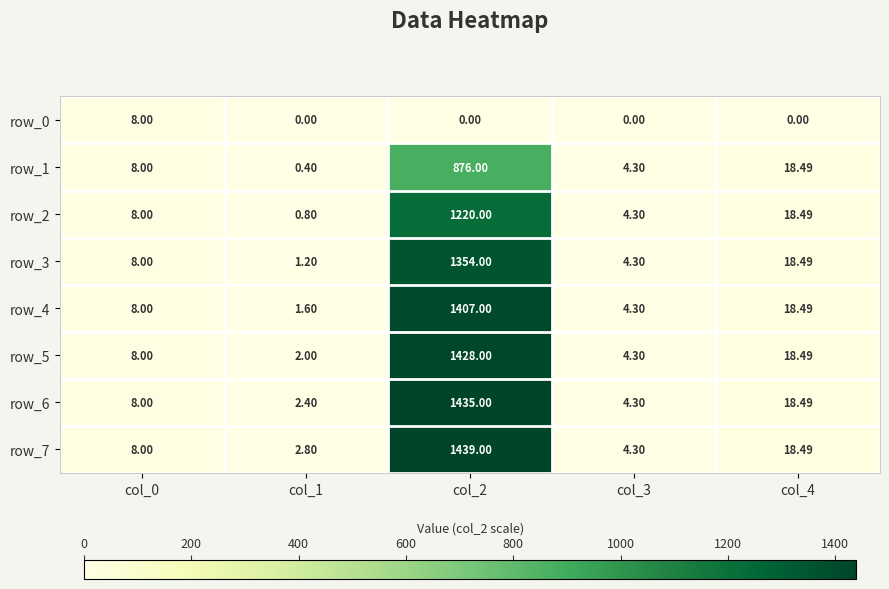

What is the total value across all series at col_0?

64.0